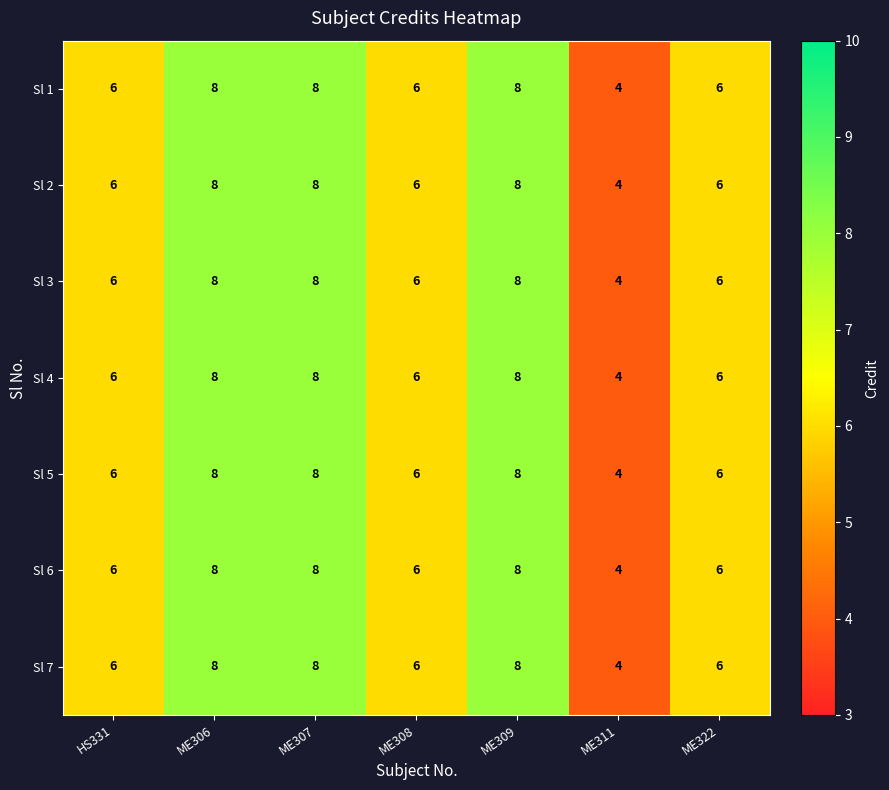

What is the difference between the maximum and minimum values in the Sl 6 series?

4